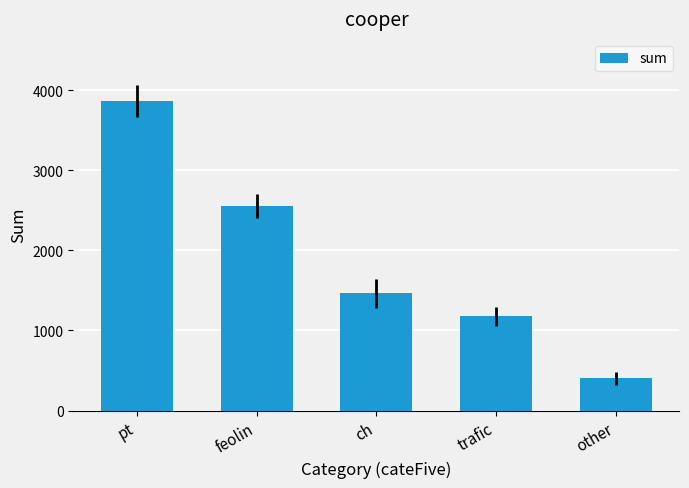

At which label is the value closest to 2133?

feolin